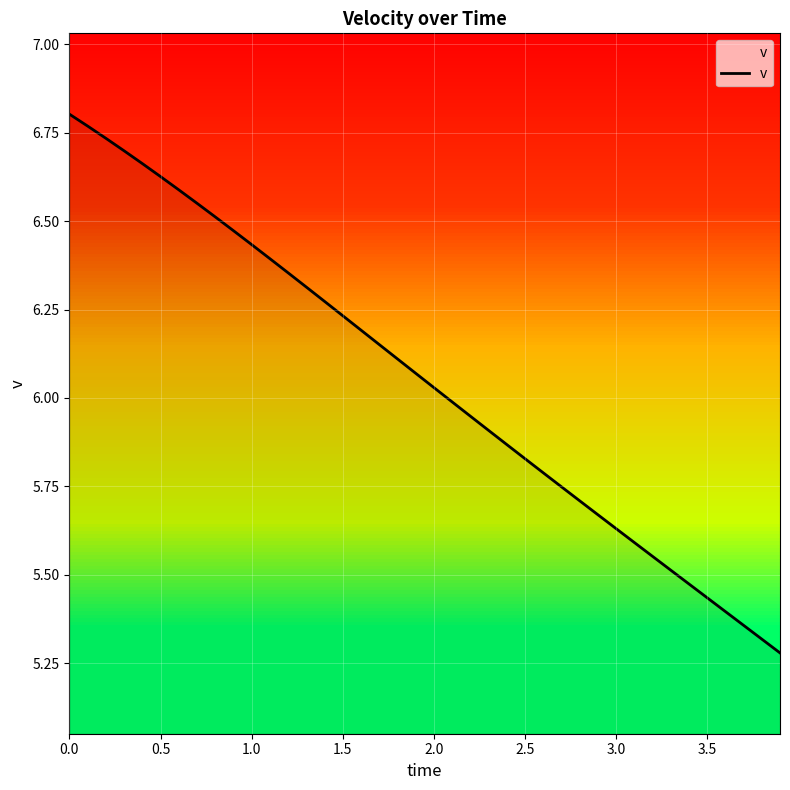

What is the difference between the maximum and minimum values?

1.5